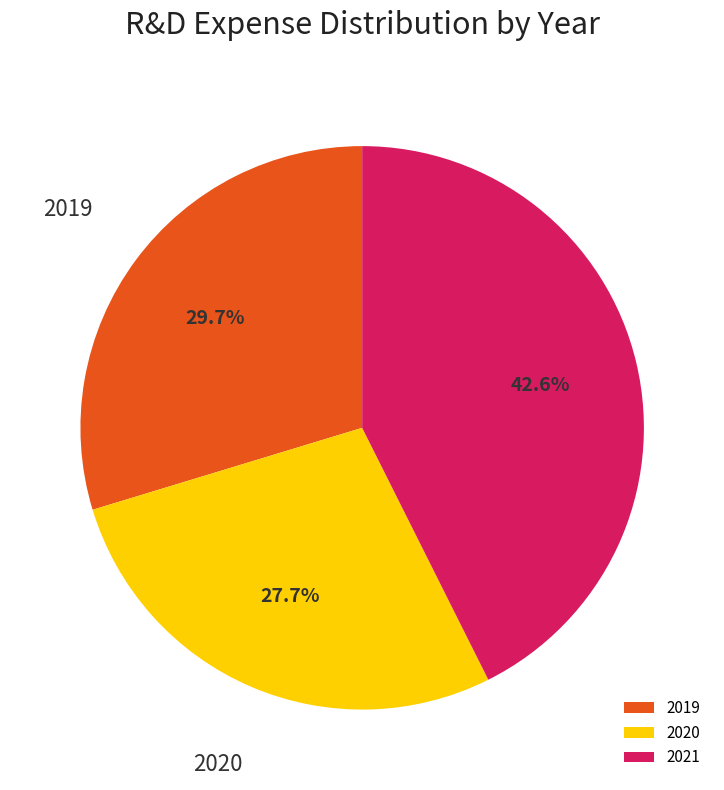

Which category has the smallest portion of the pie?

2020